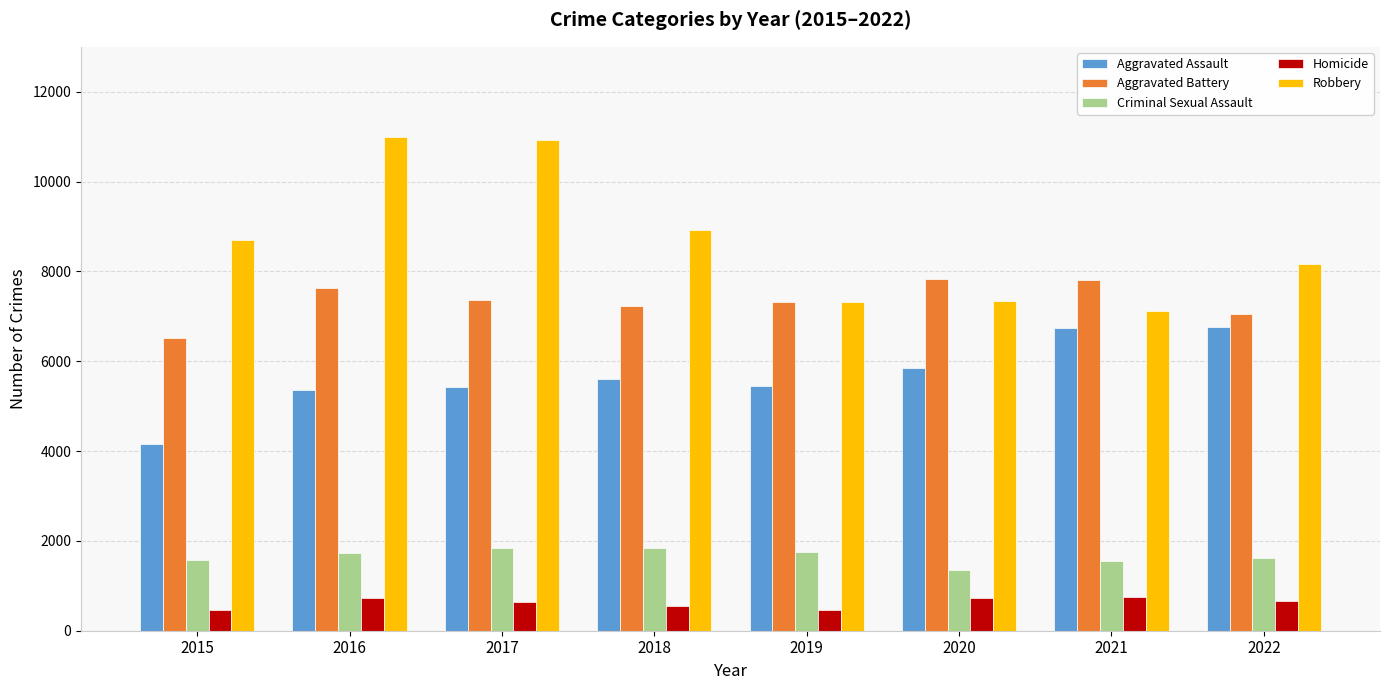

Rank the series by their maximum value, from highest to lowest.

Robbery, Aggravated Battery, Aggravated Assault, Criminal Sexual Assault, Homicide